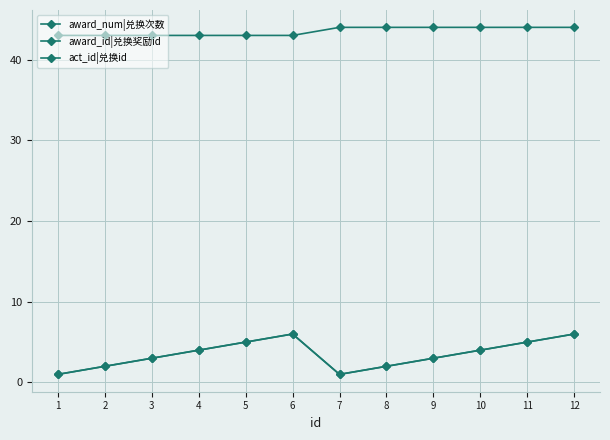

List the labels in order of award_id|兑换奖励id value, largest first.

6, 12, 5, 11, 4, 10, 3, 9, 2, 8, 1, 7